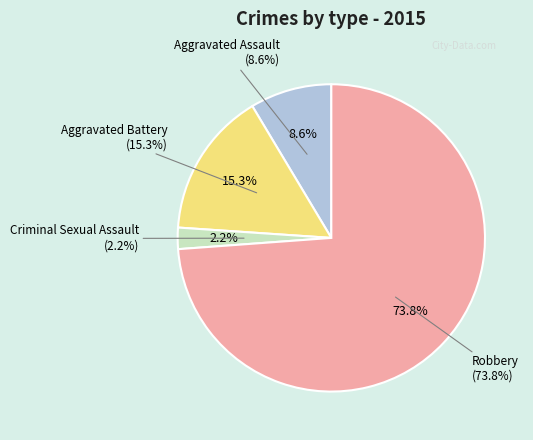

Count the number of slices in the pie.

4